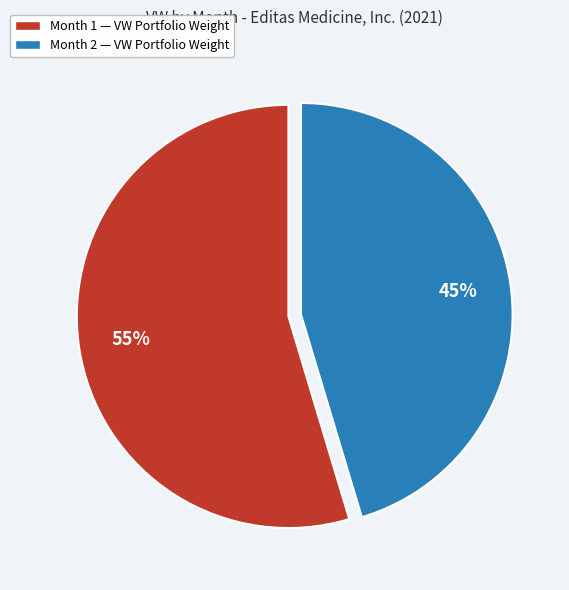

What is the largest slice in the pie chart?

Month 1 — VW Portfolio Weight